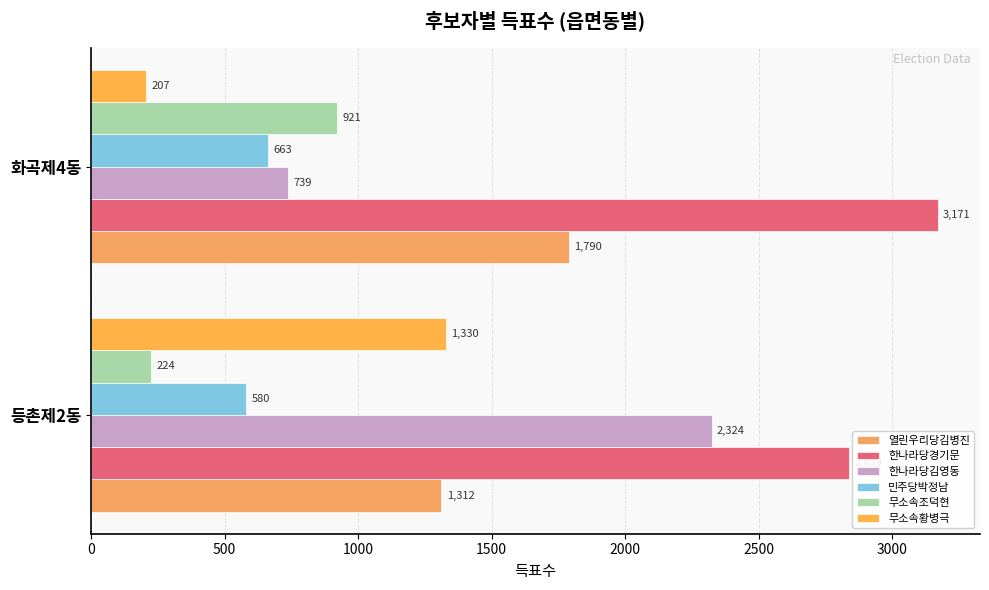

How many 한나라당김영동 values are between 739 and 2324?

2